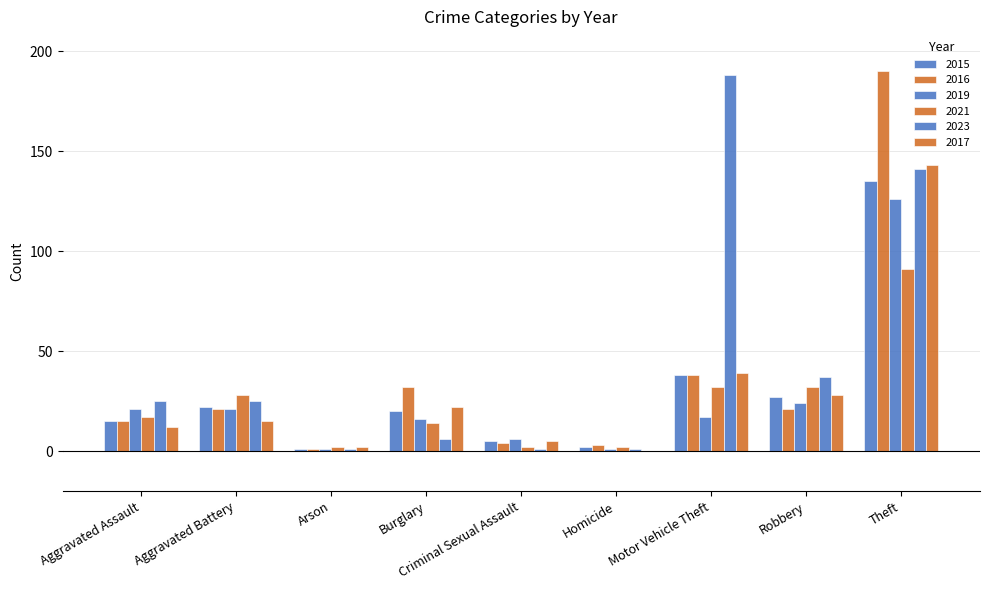

How many groups of bars are there?

9